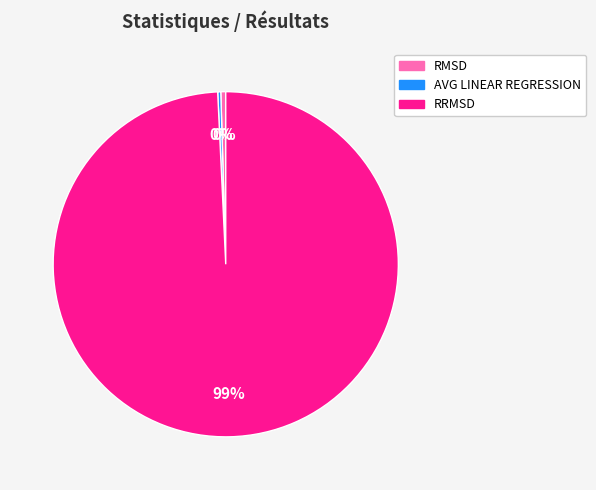

What is the majority slice?

RRMSD